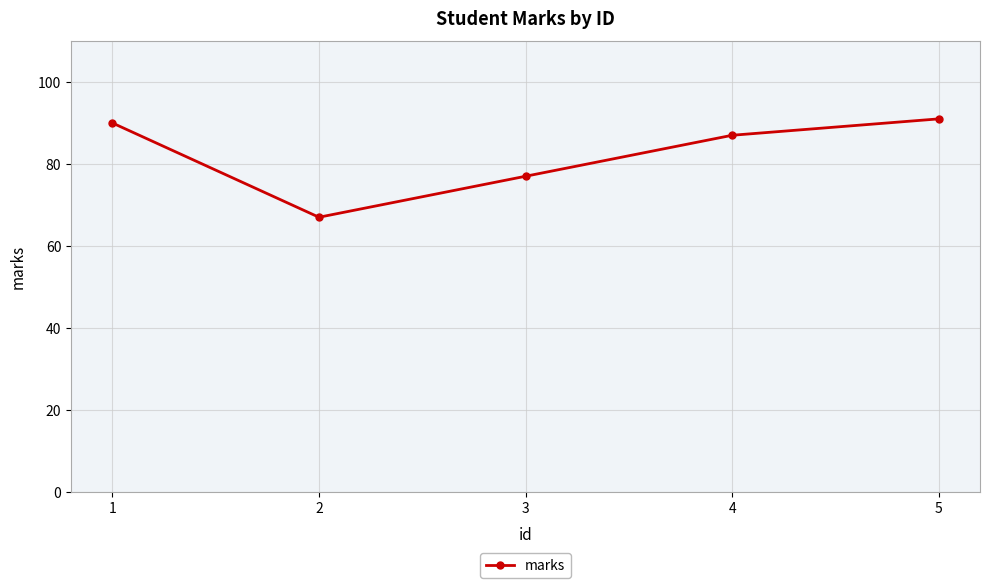

List the labels in order of value, largest first.

5, 1, 4, 3, 2